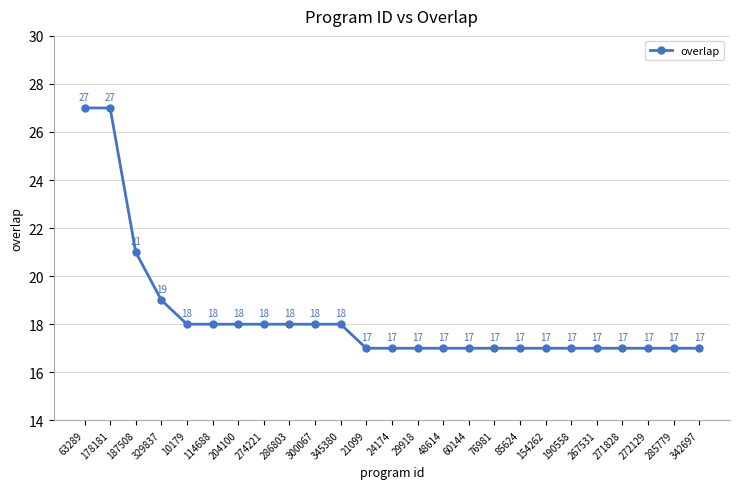

How many values exceed 17?

11